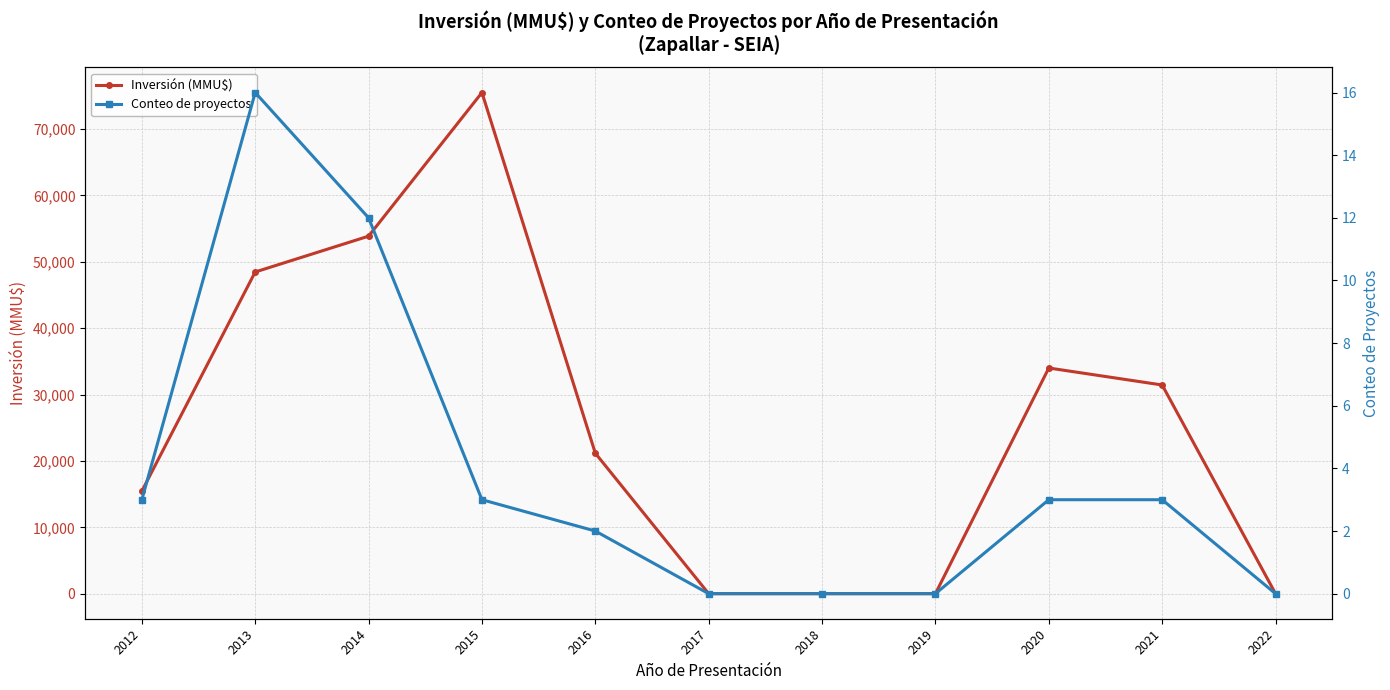

How many lines are shown in the chart?

2